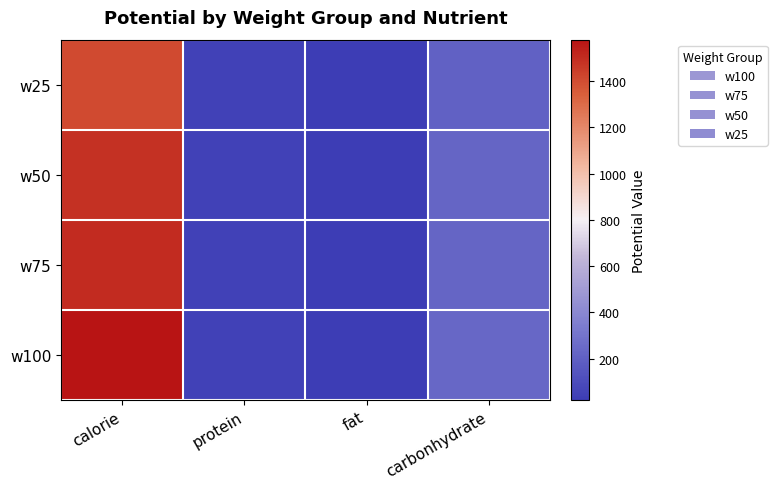

What is the smallest value displayed?

21.6